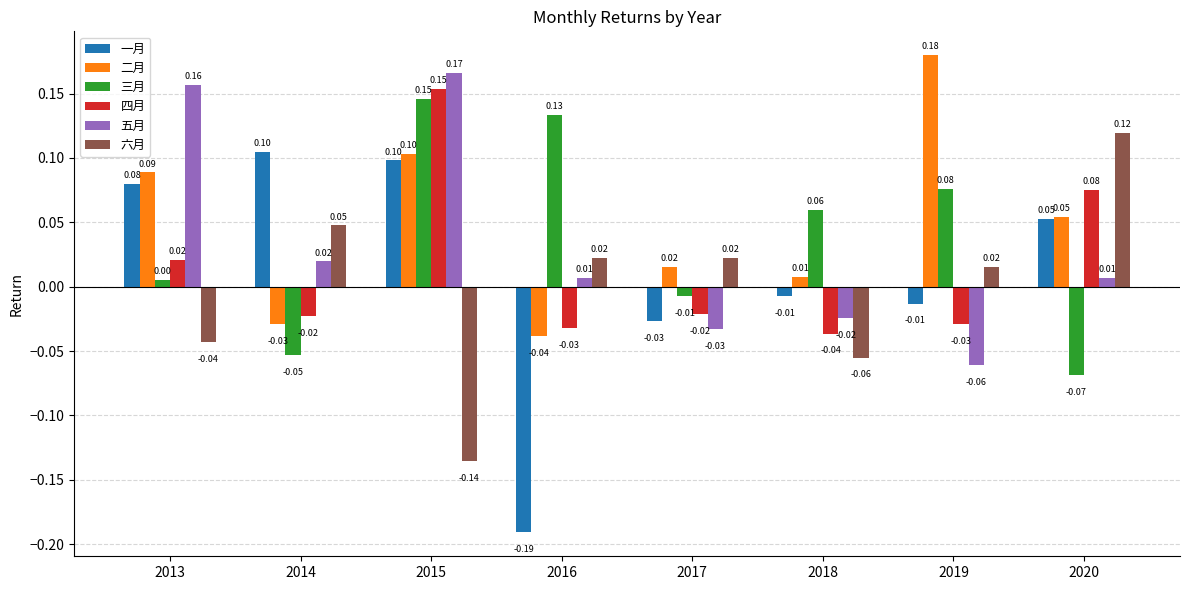

At how many categories does at least one series exceed 0?

8